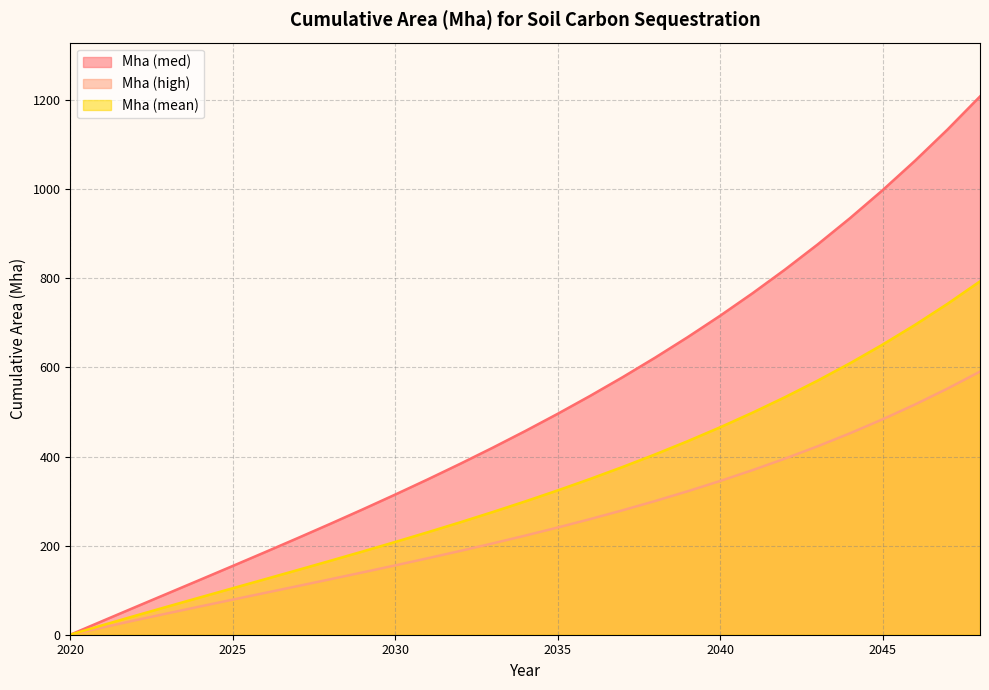

Reading right to left, transcribe all the data shown in this chart.

Mha (med): 2048=1208.3	2047=1134.0	2046=1063.9	2045=997.7	2044=935.2	2043=875.9	2042=819.8	2041=766.6	2040=716.0	2039=667.8	2038=621.9	2037=578.1	2036=536.1	2035=495.8	2034=457.1	2033=419.8	2032=383.7	2031=348.6	2030=314.6	2029=281.4	2028=248.9	2027=216.9	2026=185.5	2025=154.4	2024=123.5	2023=92.7	2022=62.0	2021=31.1	2020=0.0
Mha (high): 2048=590.7	2047=552.5	2046=516.8	2045=483.5	2044=452.2	2043=422.9	2042=395.4	2041=369.5	2040=345.1	2039=322.0	2038=300.1	2037=279.3	2036=259.5	2035=240.6	2034=222.5	2033=205.0	2032=188.1	2031=171.6	2030=155.6	2029=139.9	2028=124.5	2027=109.2	2026=94.0	2025=78.8	2024=63.5	2023=48.1	2022=32.4	2021=16.4	2020=0.0
Mha (mean): 2048=793.2	2047=742.8	2046=695.5	2045=651.2	2044=609.5	2043=570.3	2042=533.4	2041=498.5	2040=465.6	2039=434.4	2038=404.8	2037=376.6	2036=349.7	2035=323.9	2034=299.2	2033=275.4	2032=252.3	2031=230.0	2030=208.2	2029=186.9	2028=165.9	2027=145.3	2026=124.8	2025=104.3	2024=83.9	2023=63.3	2022=42.6	2021=21.5	2020=0.0